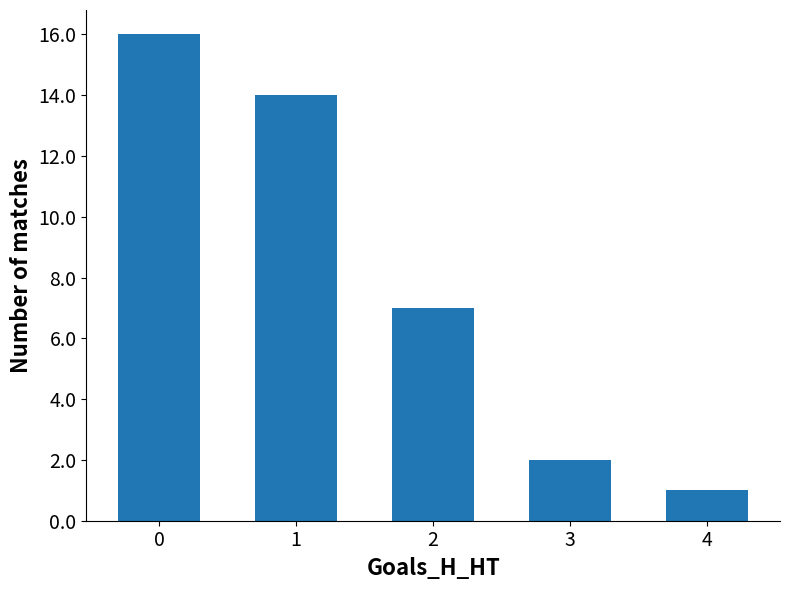

What is the average value?

8